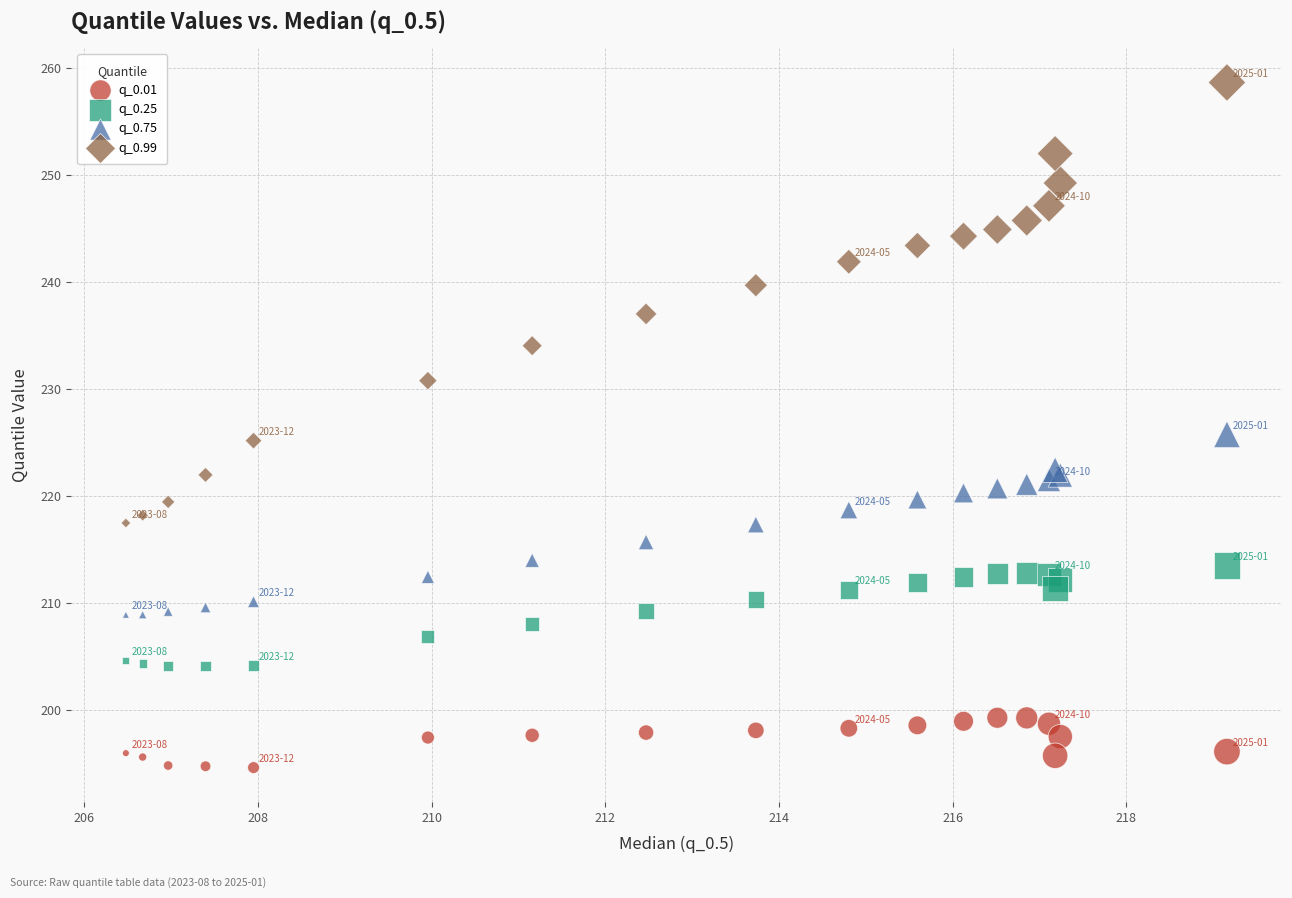

What is the X range (max minus min) for the scatter plot?

12.7